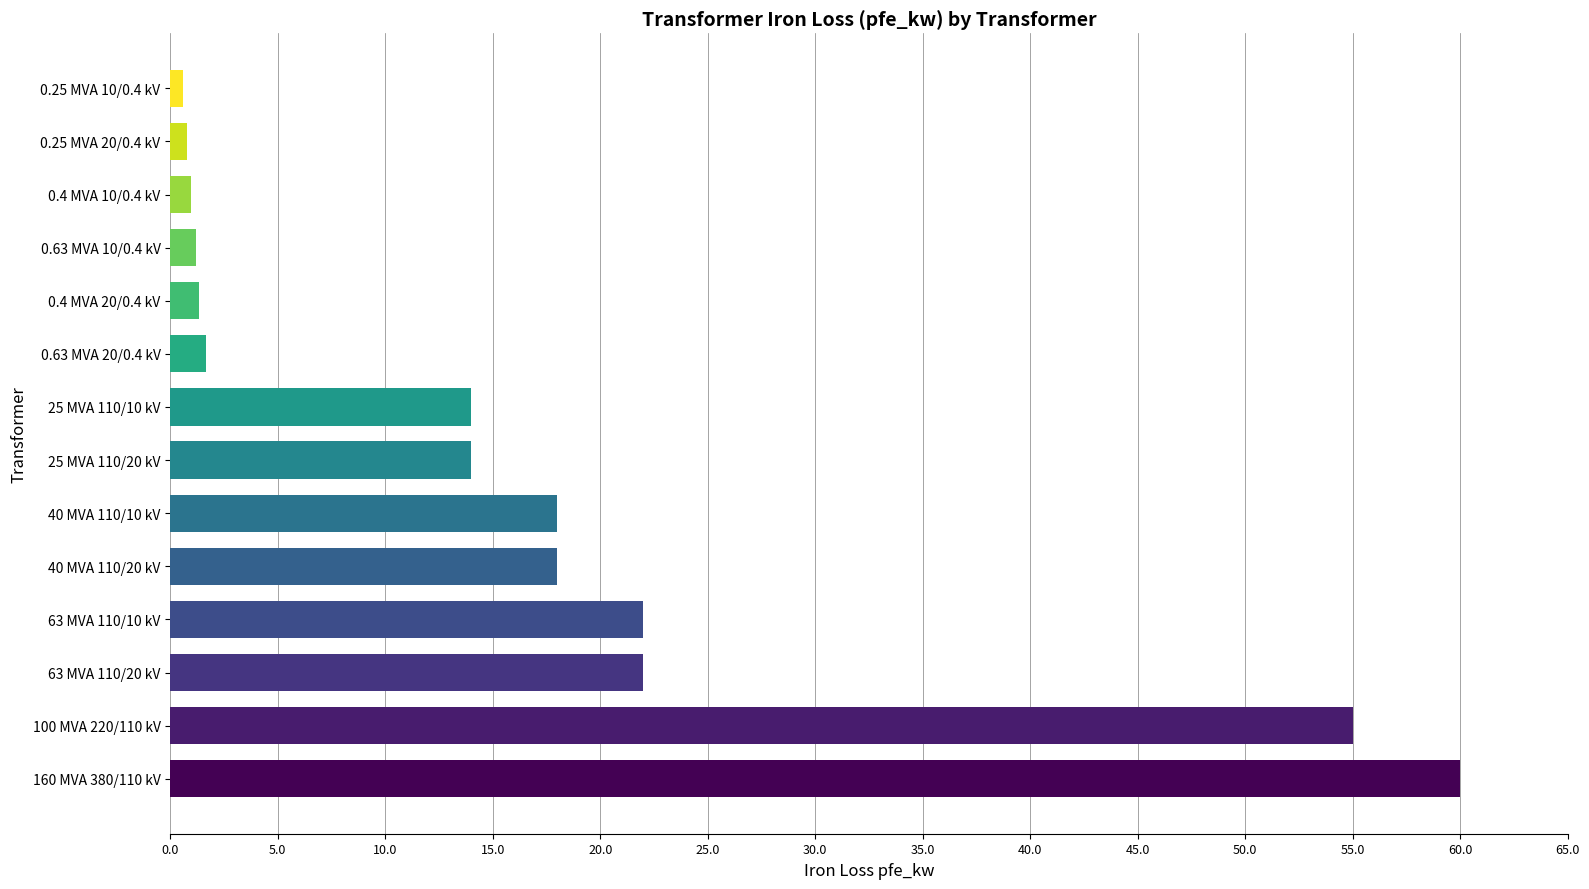

What is the difference between the maximum and minimum values?

59.4